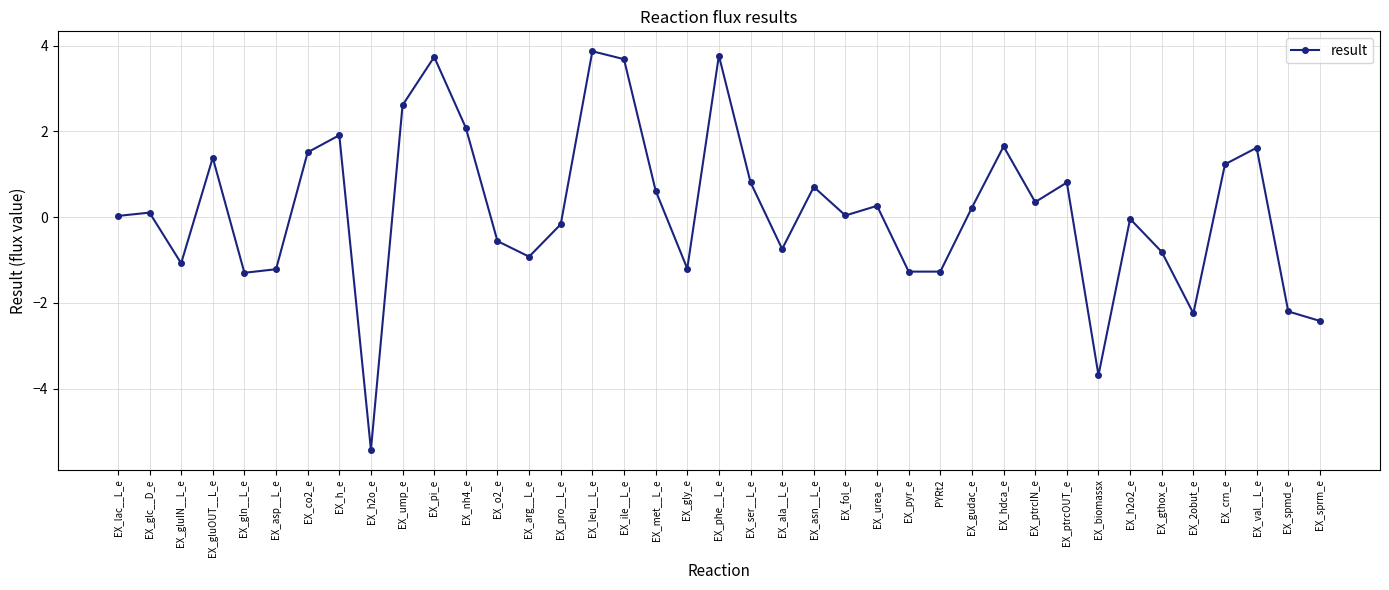

What is the sum of all values?

6.5